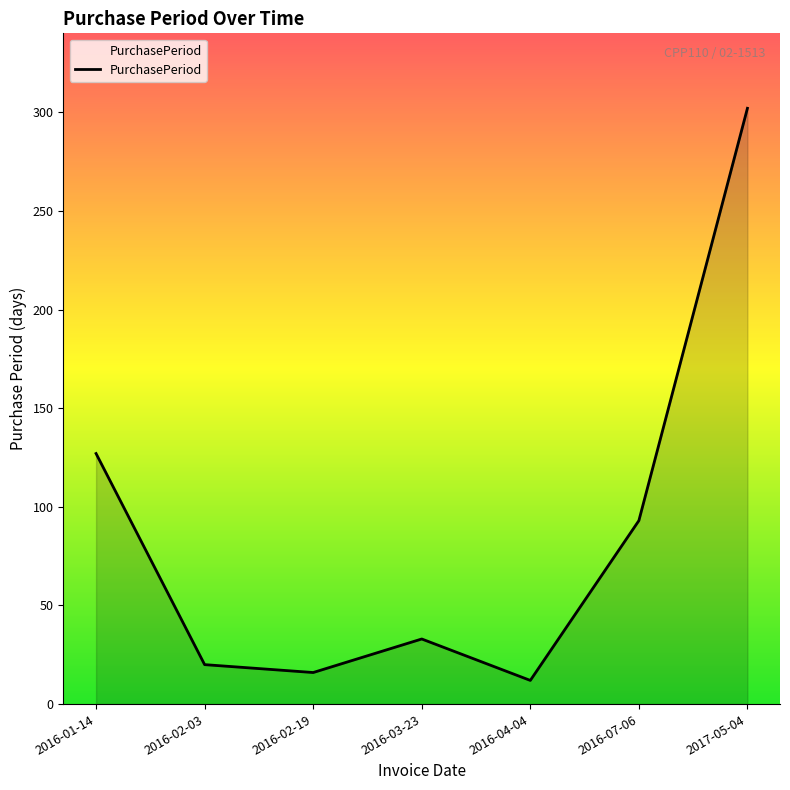

What is the difference between the maximum and minimum values?

290